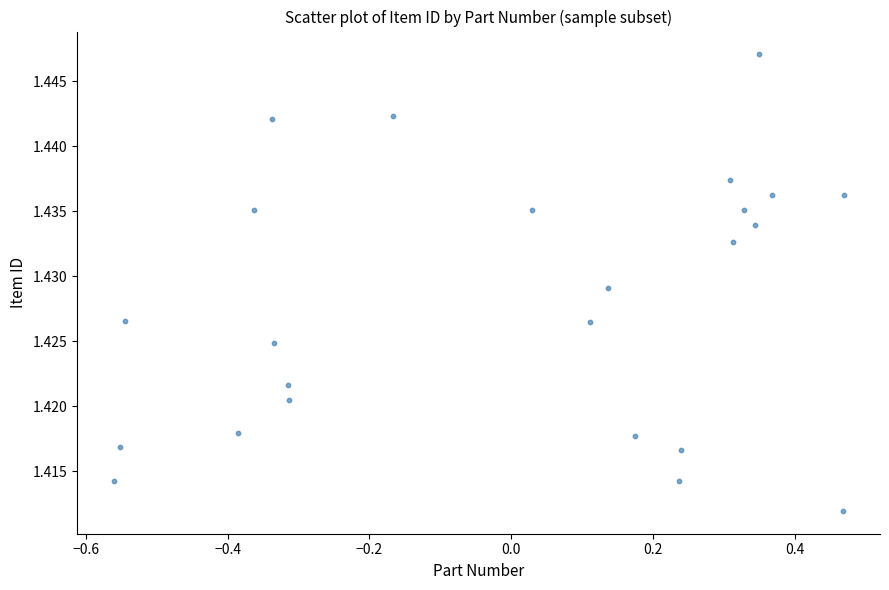

What is the range of X values (max minus min)?

1.0